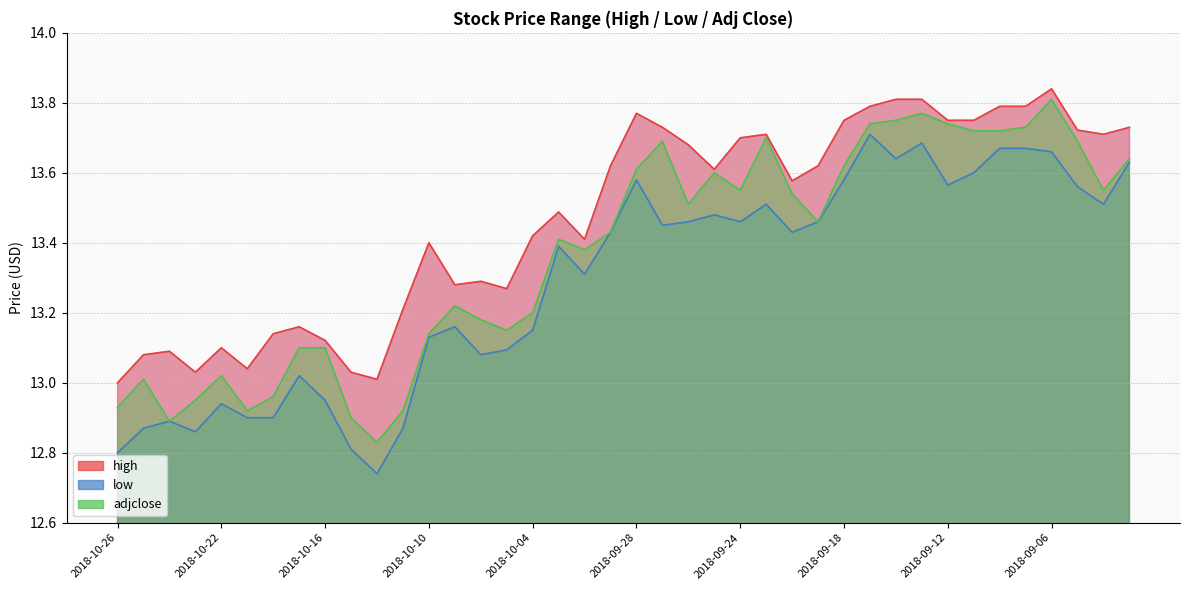

Which series changed the most between 2018-09-18 and 2018-09-04?

low